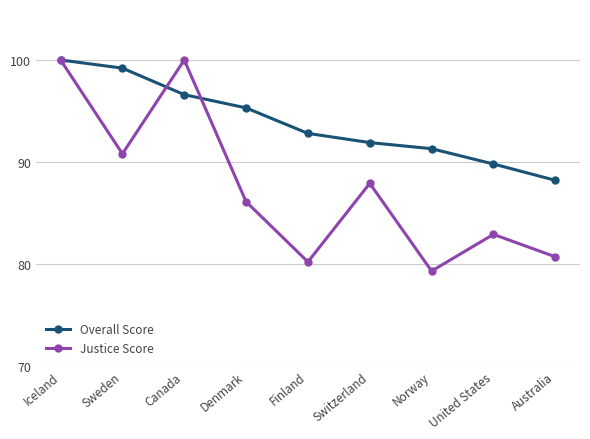

What are all the series names shown in the legend?

Overall Score, Justice Score